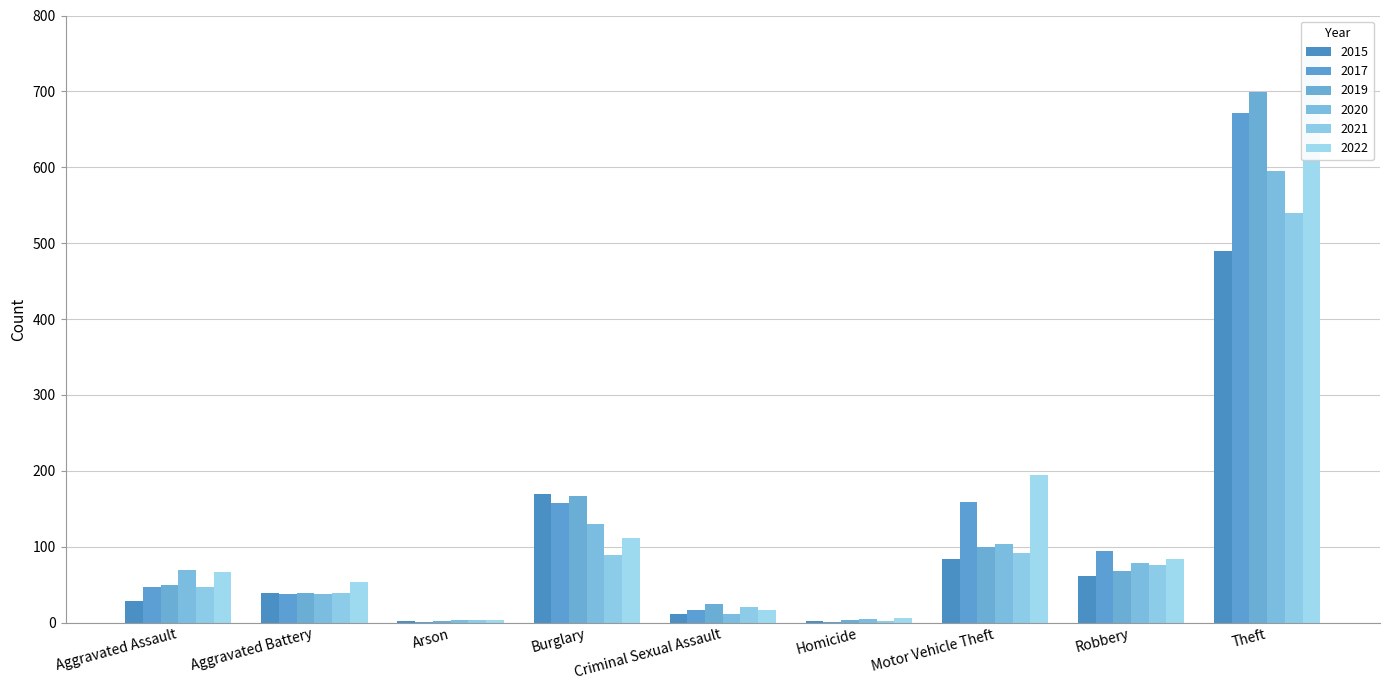

What are all the series names shown in the legend?

2015, 2017, 2019, 2020, 2021, 2022